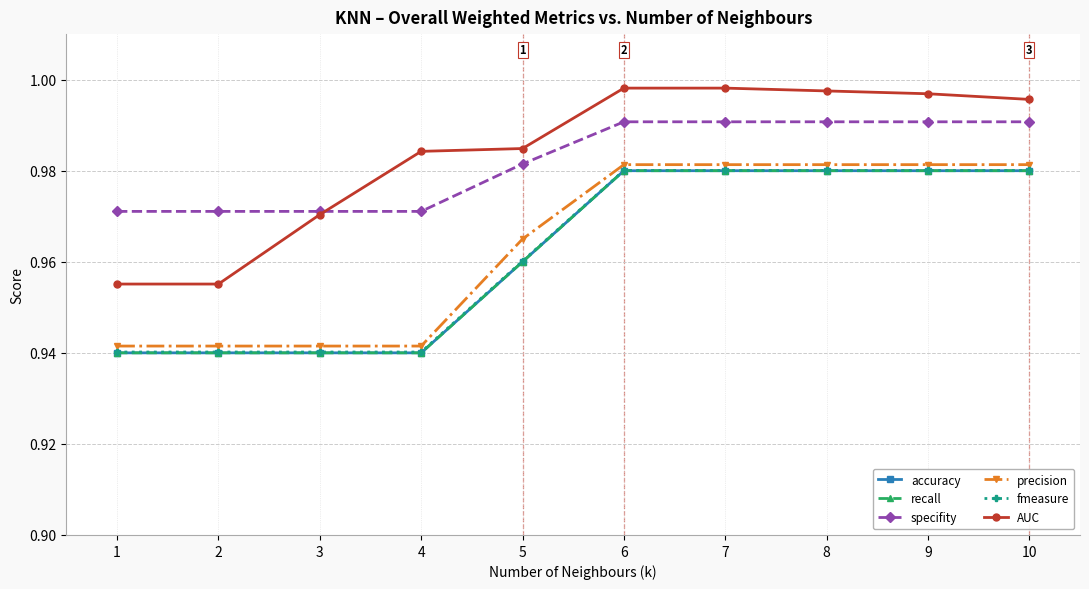

Is it true that precision equals 0.2 at 2?

False